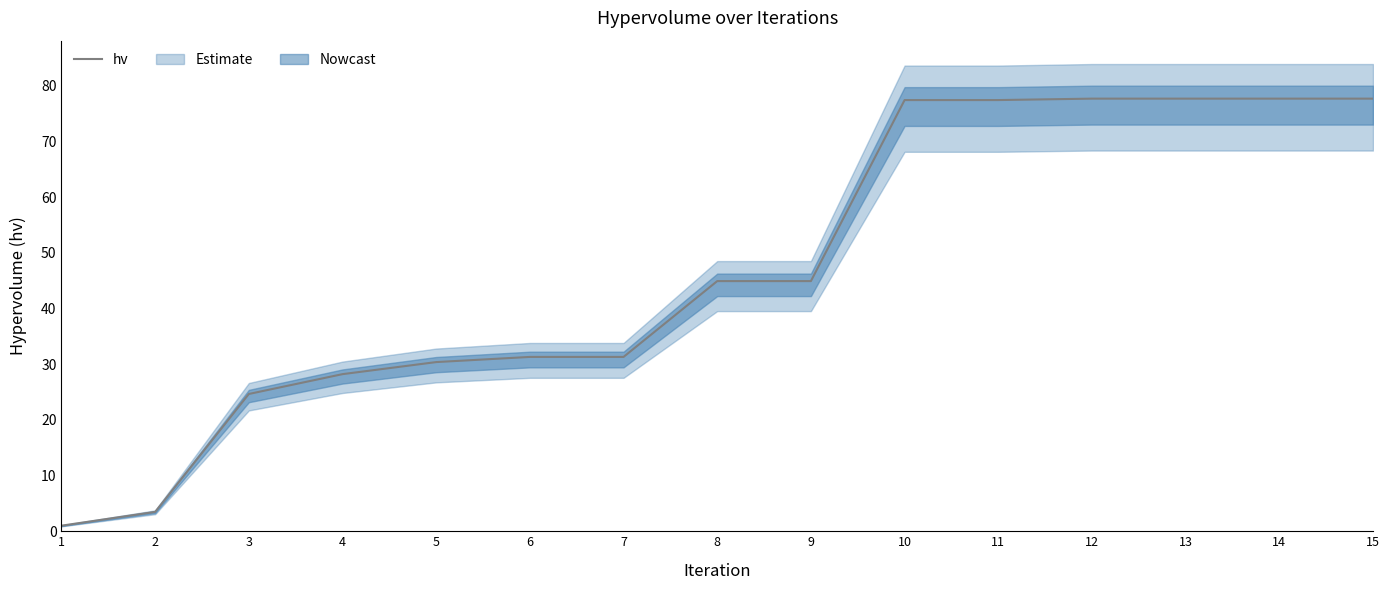

Which has a higher value, 11 or 5?

11